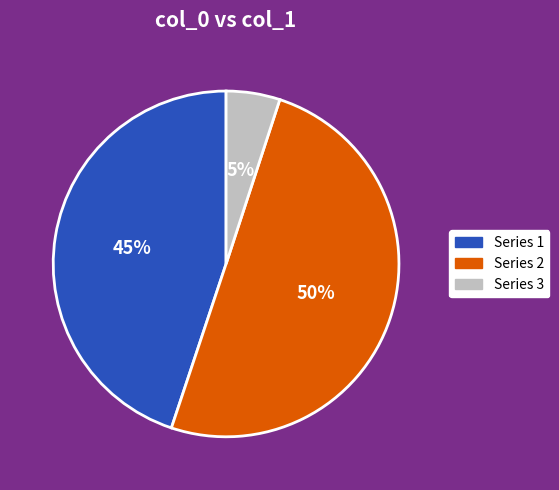

How many slices are in this pie chart?

3